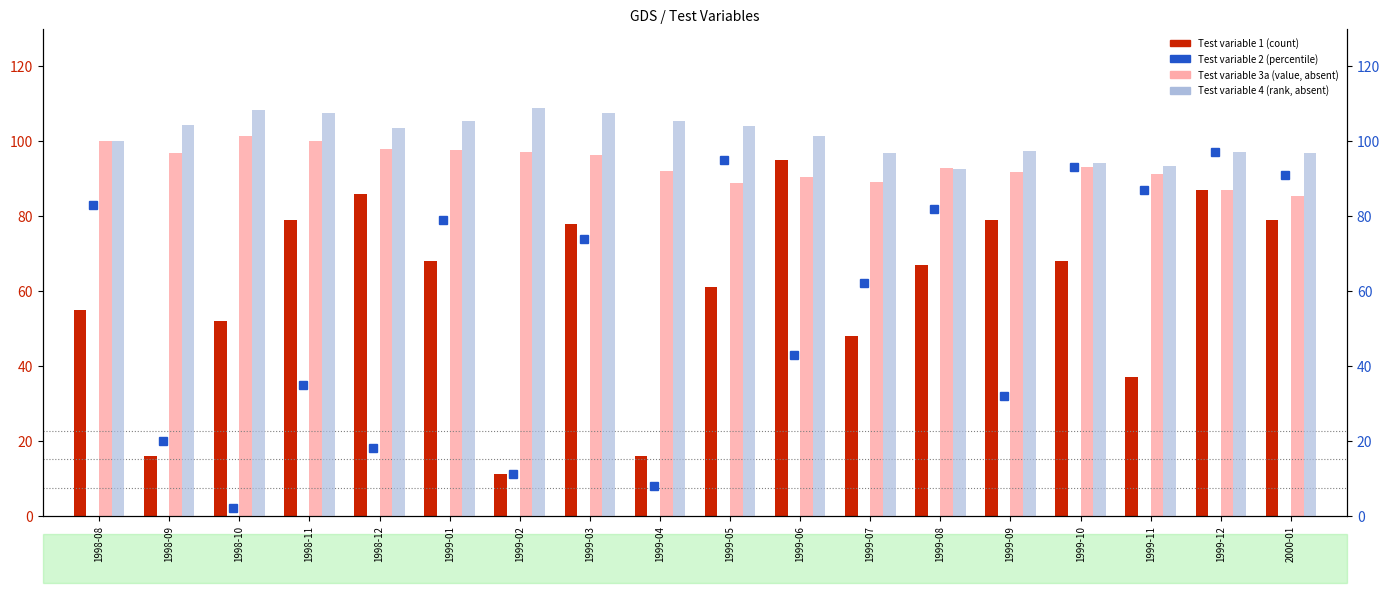

Rank the categories by Test variable 4 (rank-like) value from highest to lowest.

1999-02, 1998-10, 1999-03, 1998-11, 1999-01, 1999-04, 1998-09, 1999-05, 1998-12, 1999-06, 1998-08, 1999-09, 1999-12, 2000-01, 1999-07, 1999-10, 1999-11, 1999-08